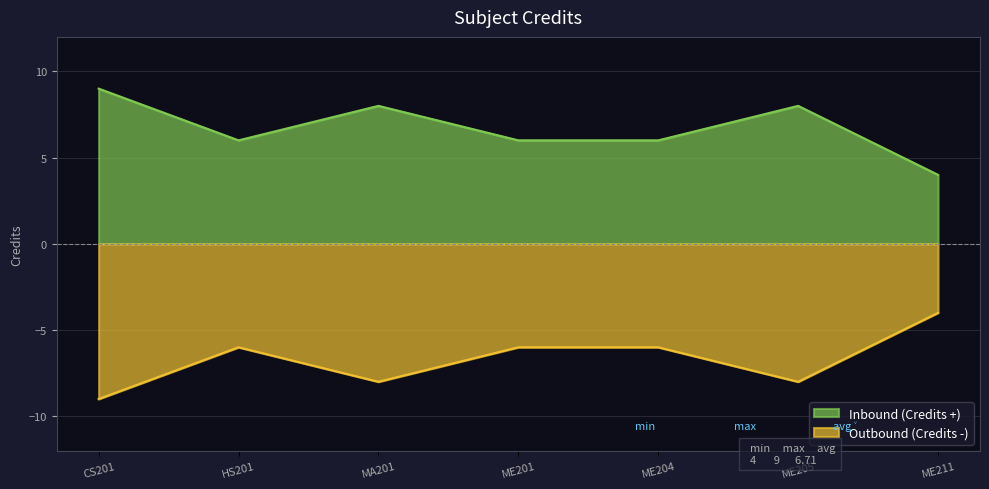

How many lines are shown in the chart?

2